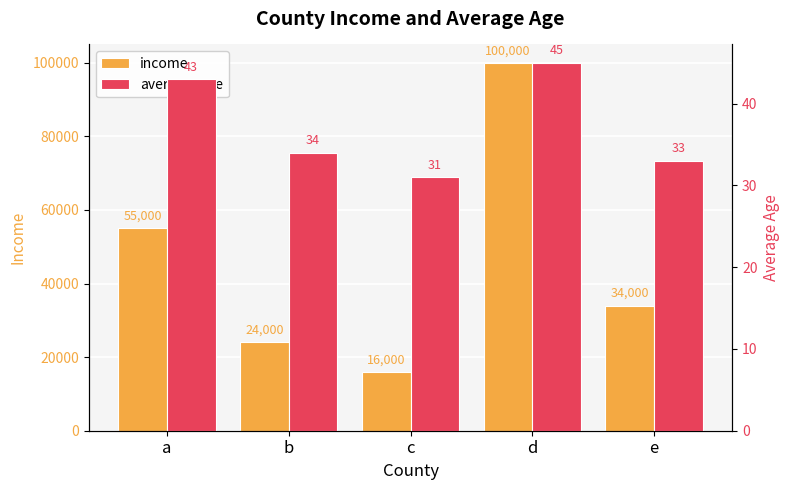

How many bars are there in total?

10